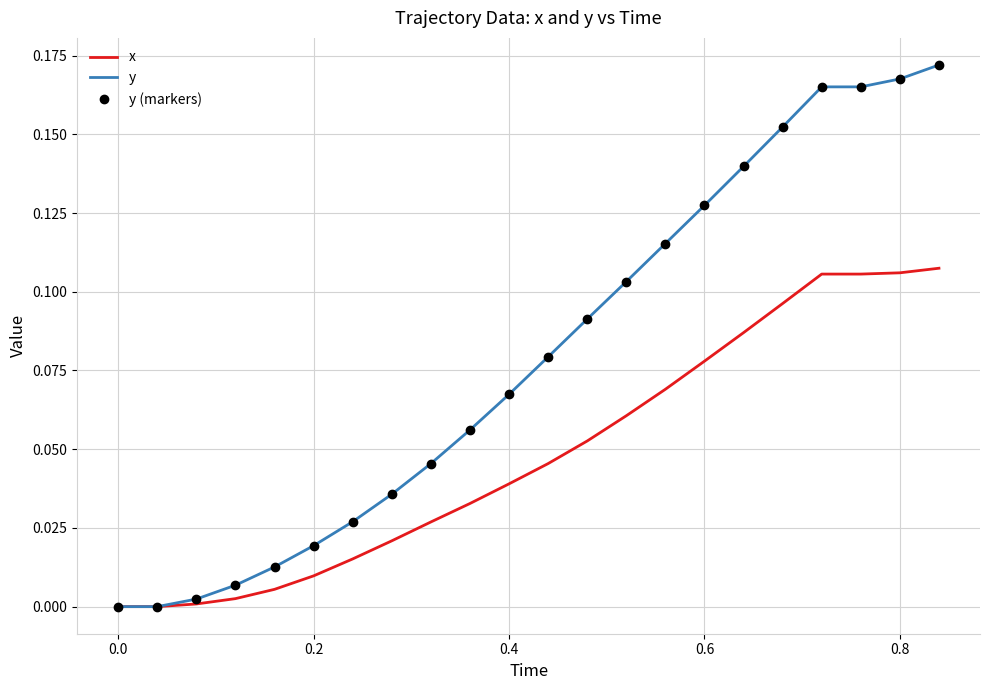

Which series has the largest total across all categories?

y